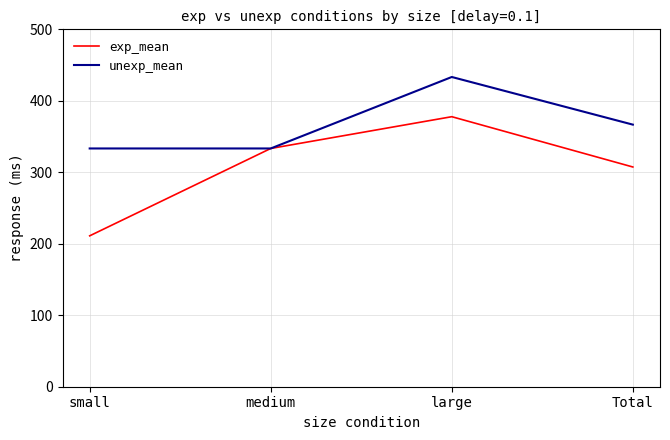

In unexp_mean, how many points are higher than both neighbors (excluding endpoints)?

1